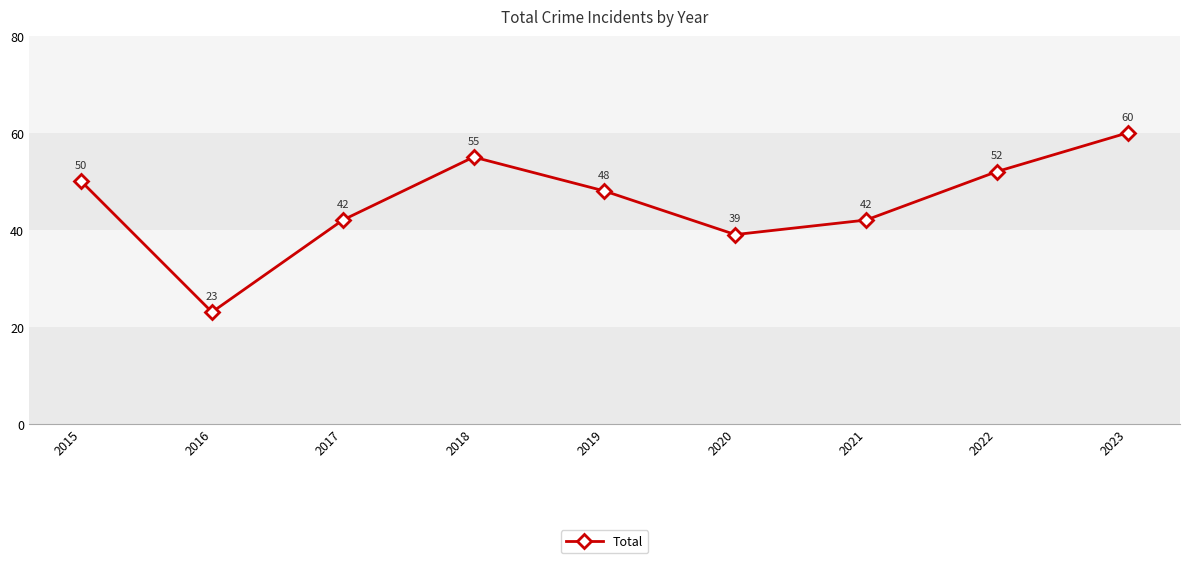

How many data points does each series have?

9